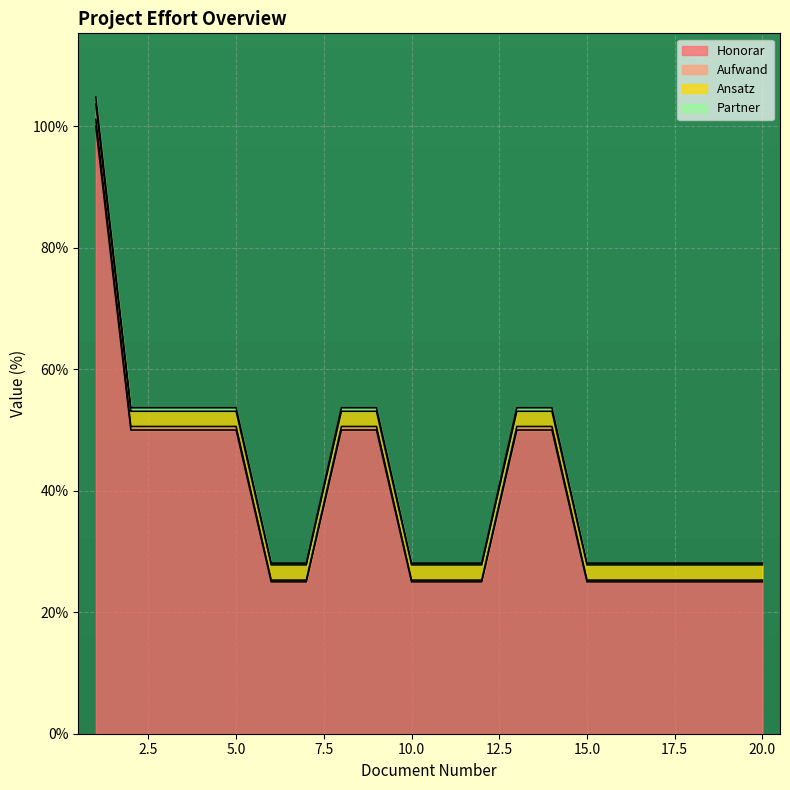

The Aufwand series shows 6.7 at 12. True or false?

False